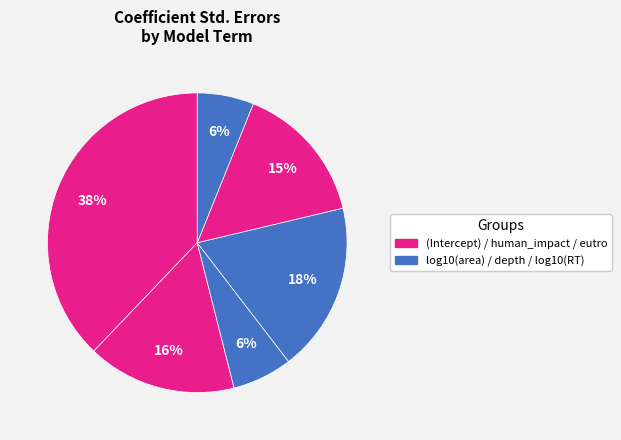

To the nearest percent, what is the difference between the largest and smallest slice percentages?

32%